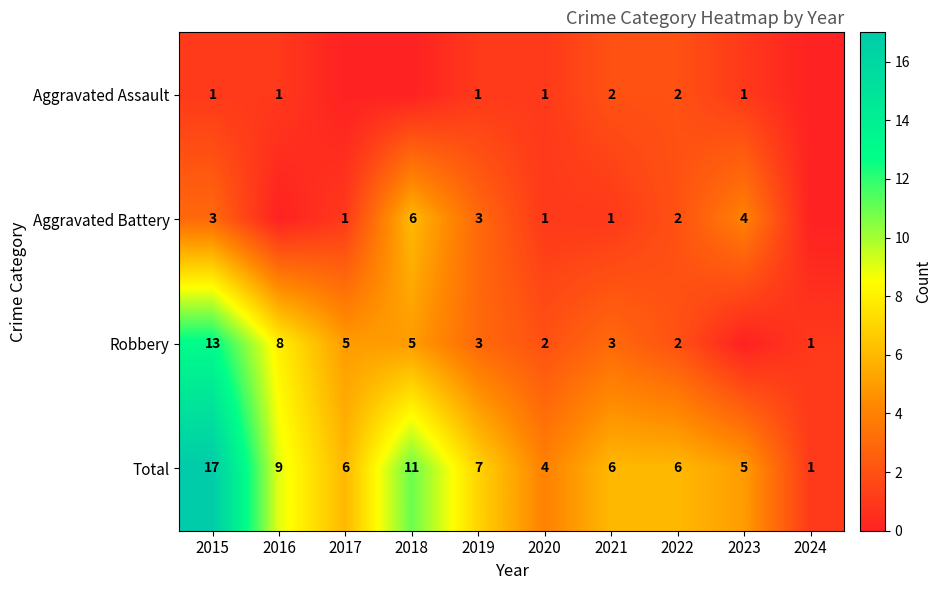

What is the spread (max minus min) of values at 2023?

5